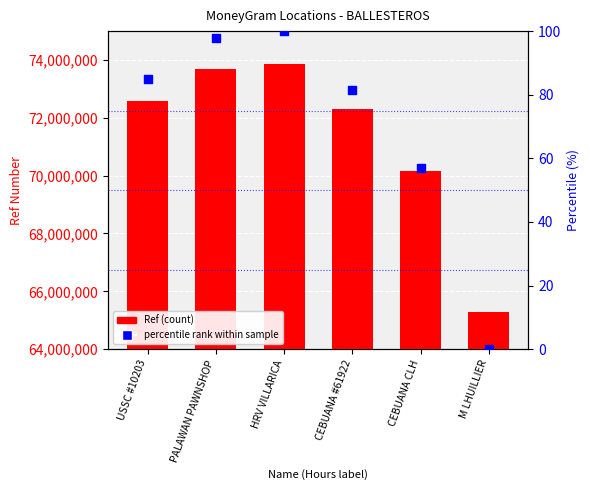

What are all the series names shown in the legend?

Ref, percentile rank